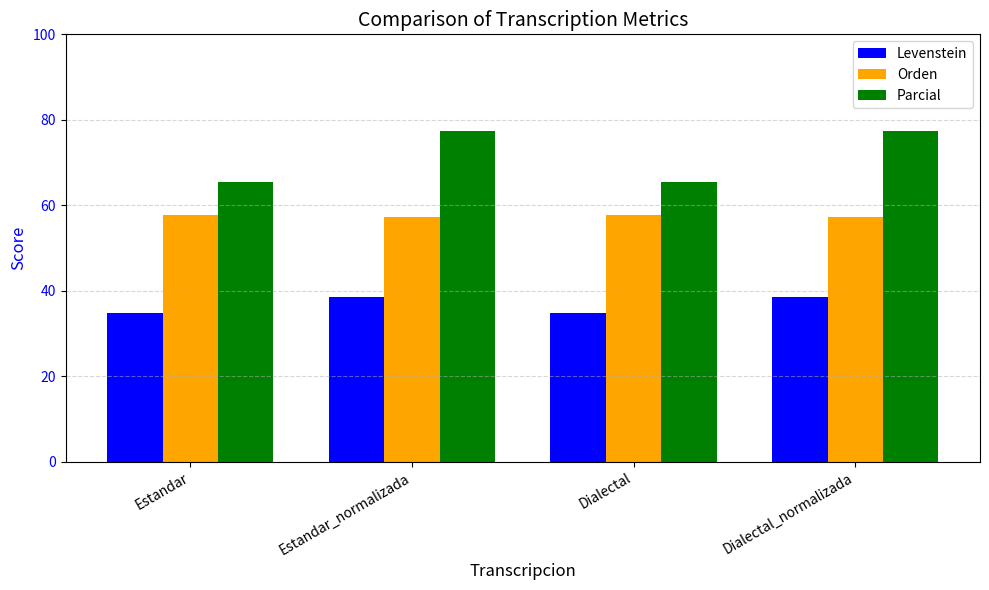

Rank the series by their maximum value, from lowest to highest.

Levenstein, Orden, Parcial